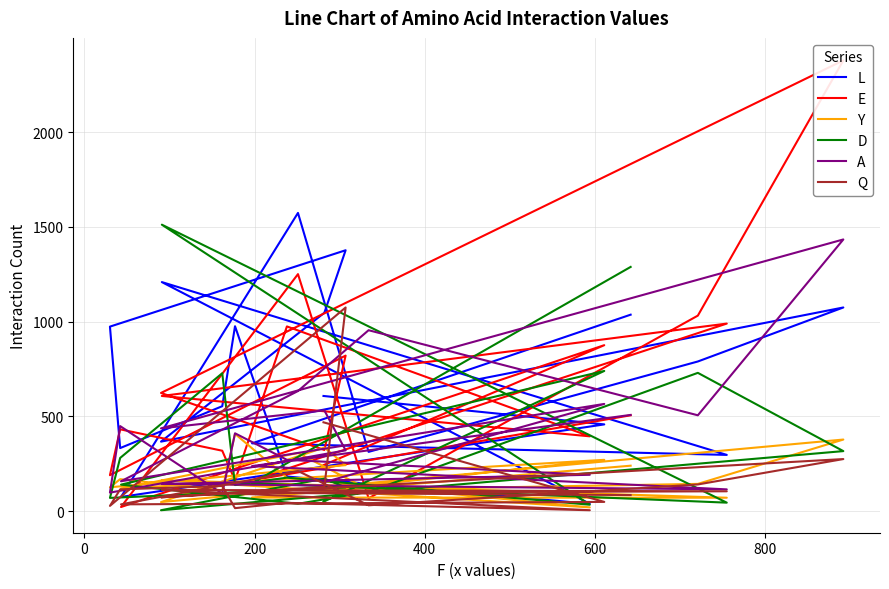

How many intersections are there between Y and A?

6